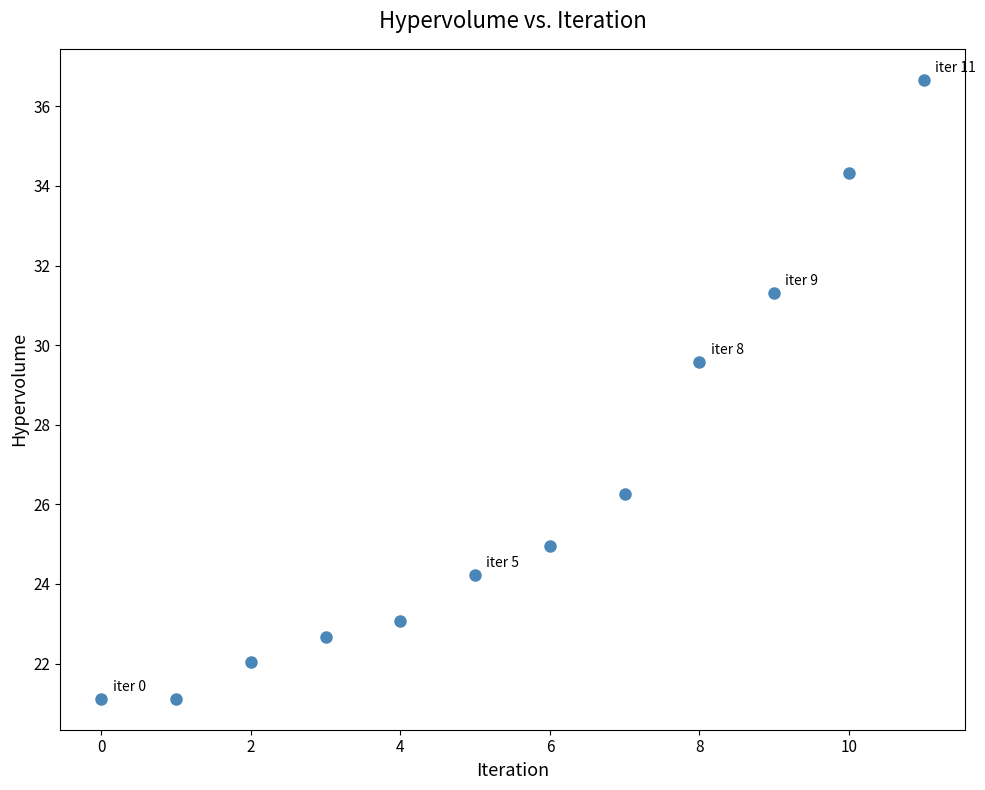

What is the average Y value?

26.4